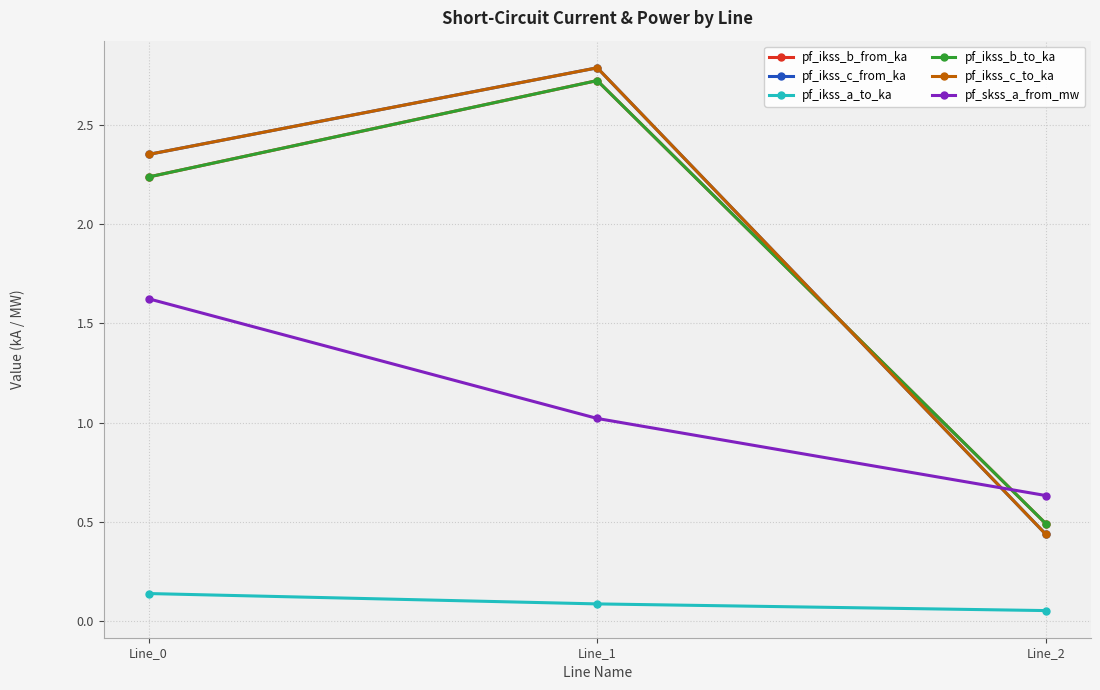

Is this an area chart (filled region under the line)?

No